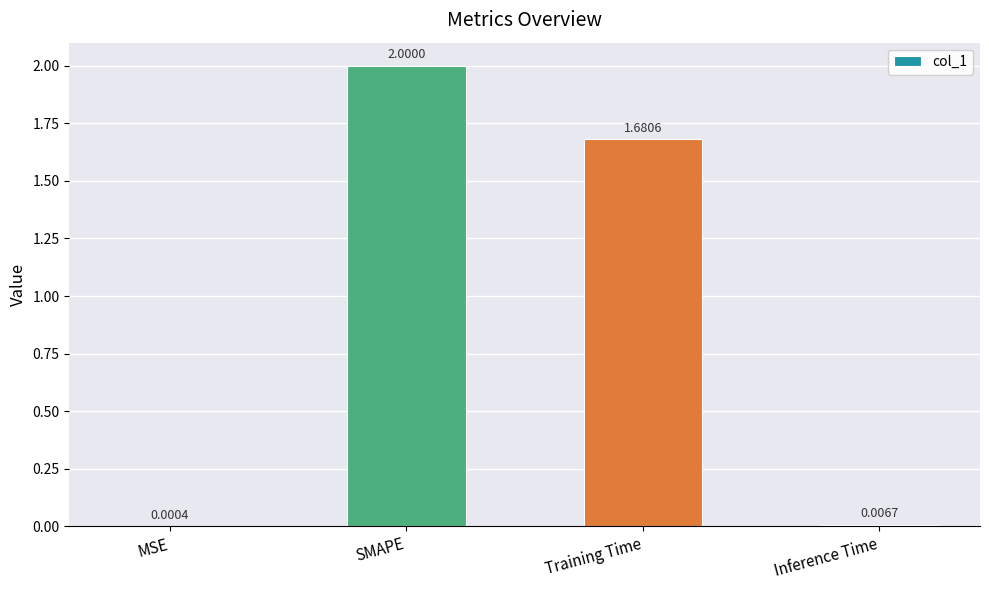

Where is the data nearest to the value 1?

Training Time